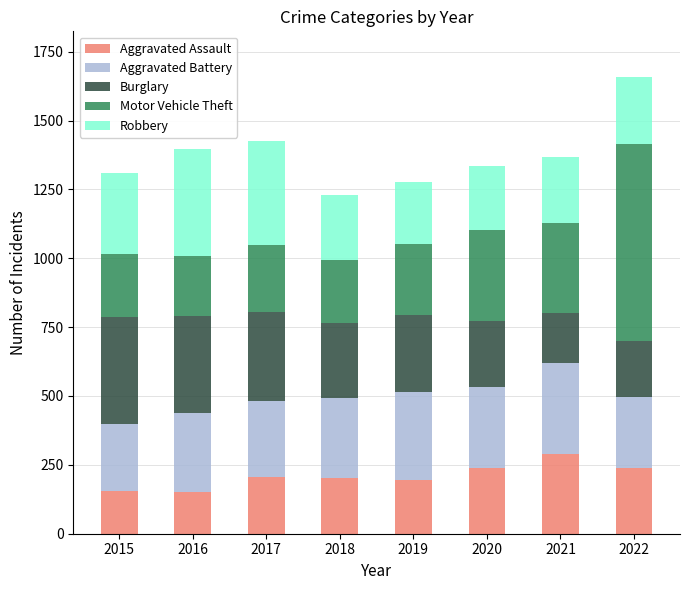

What is the lowest value of the Aggravated Assault series?

153